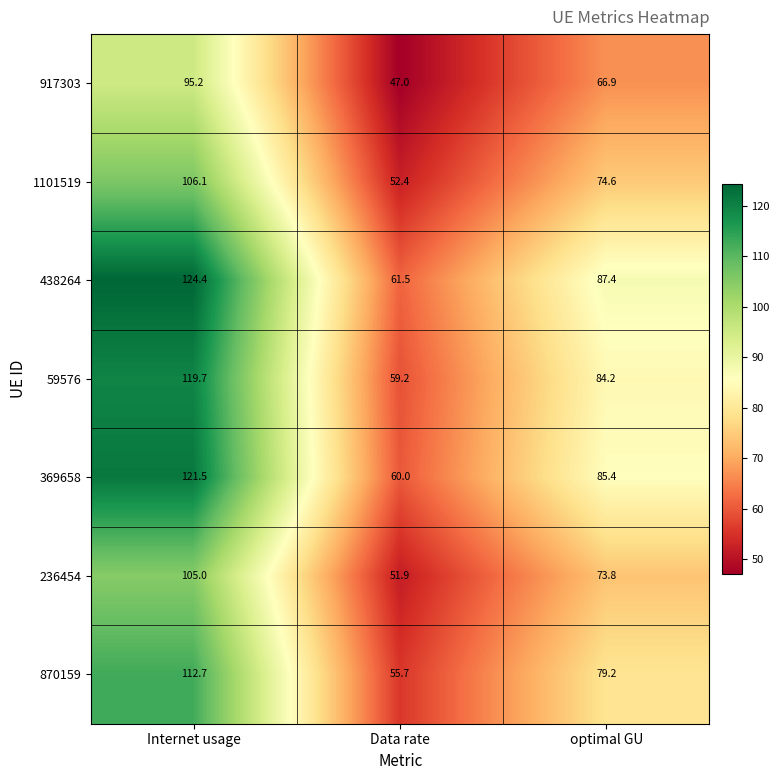

What is the minimum value for 369658?

60.0